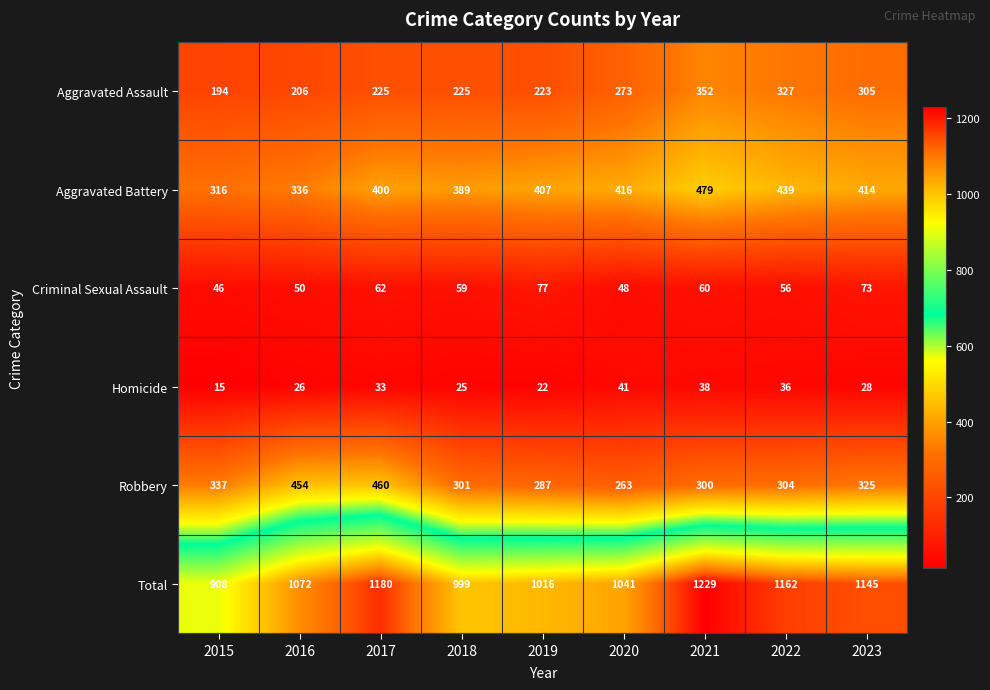

What is the sum of the Aggravated Battery values at 2023 and 2016?

750